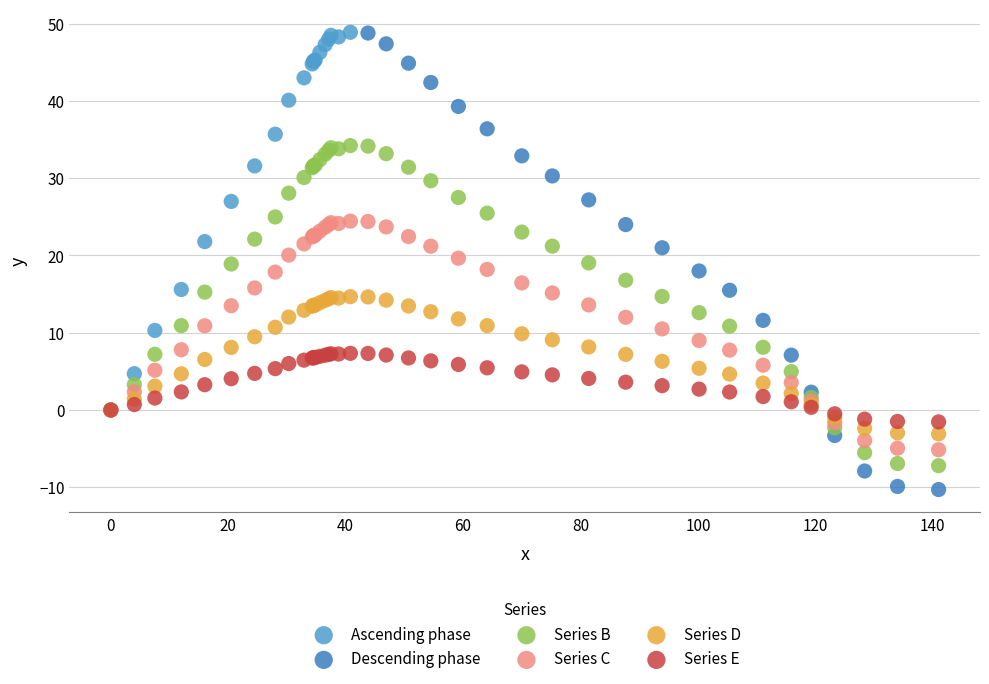

Which series has the widest spread of Y values?

Descending phase